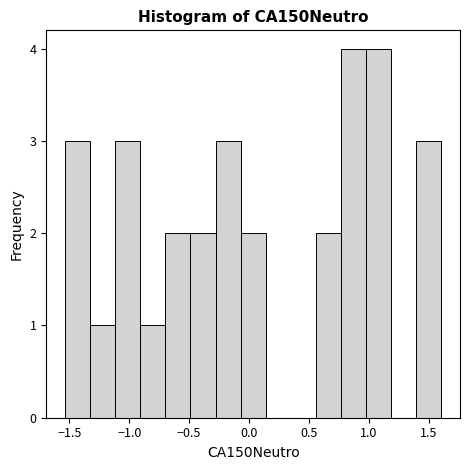

Reading left to right, list every bar in this chart as the range it spans on the x-axis followed by its height. Neither the bar edges nor the heights are printed on the chart, so give them approximately, as read against the axes.

-1.55 to -1.35: 3
-1.35 to -1.10: 1
-1.10 to -0.90: 3
-0.90 to -0.70: 1
-0.70 to -0.50: 2
-0.50 to -0.30: 2
-0.30 to -0.05: 3
-0.05 to 0.15: 2
0.15 to 0.35: 0
0.35 to 0.55: 0
0.55 to 0.75: 2
0.75 to 1.00: 4
1.00 to 1.20: 4
1.20 to 1.40: 0
1.40 to 1.60: 3